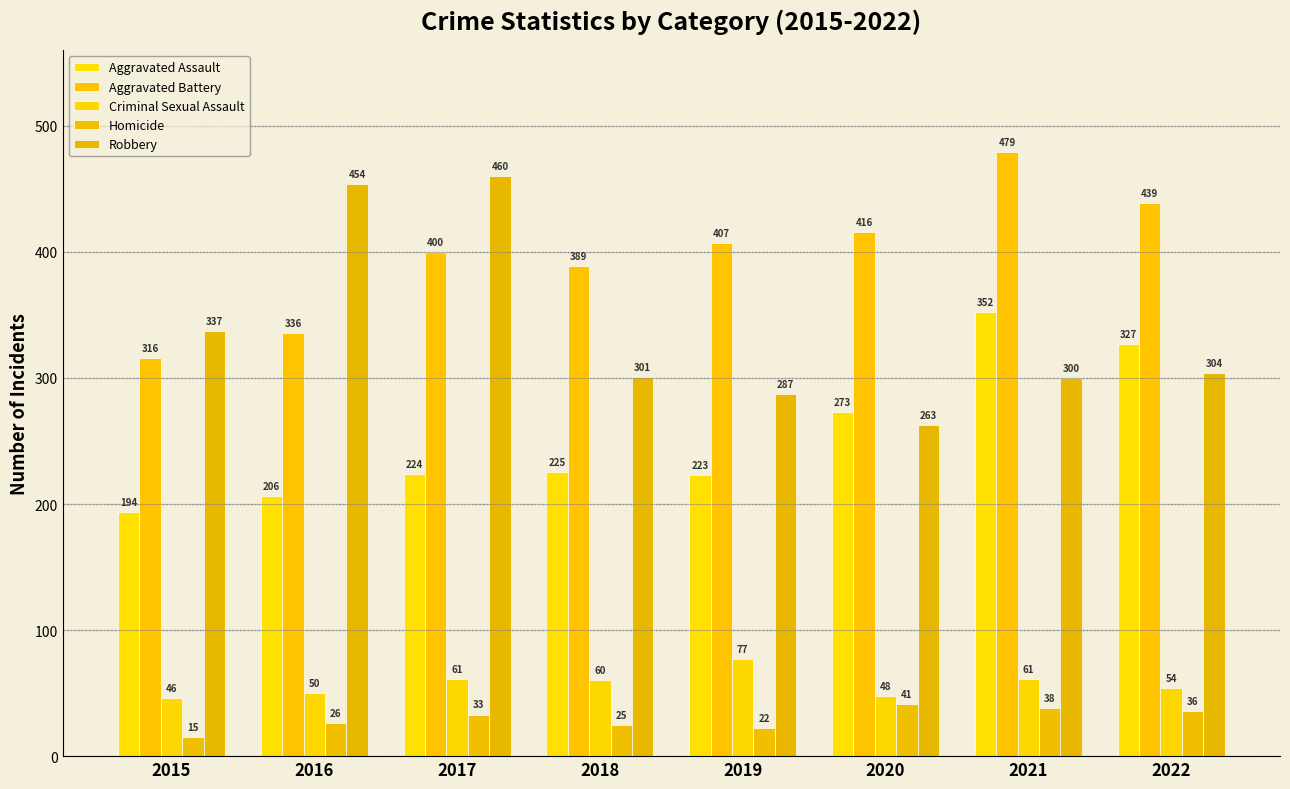

The Aggravated Battery series shows 336 at 2016. True or false?

True